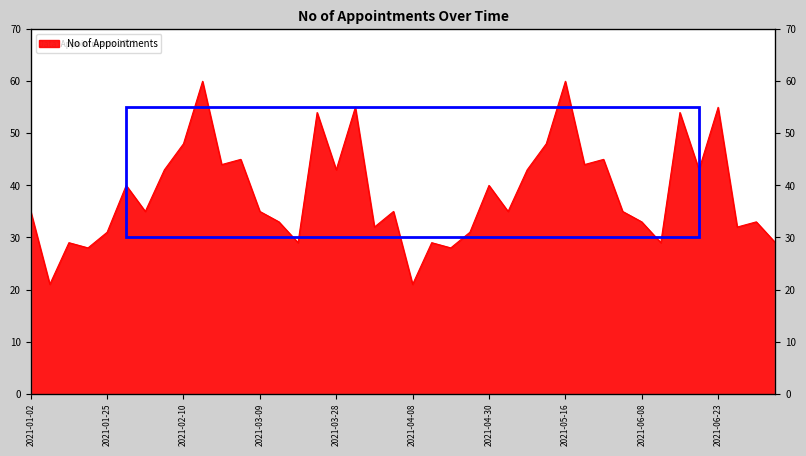

What is the label of the 40th point from the right?

2021-01-02